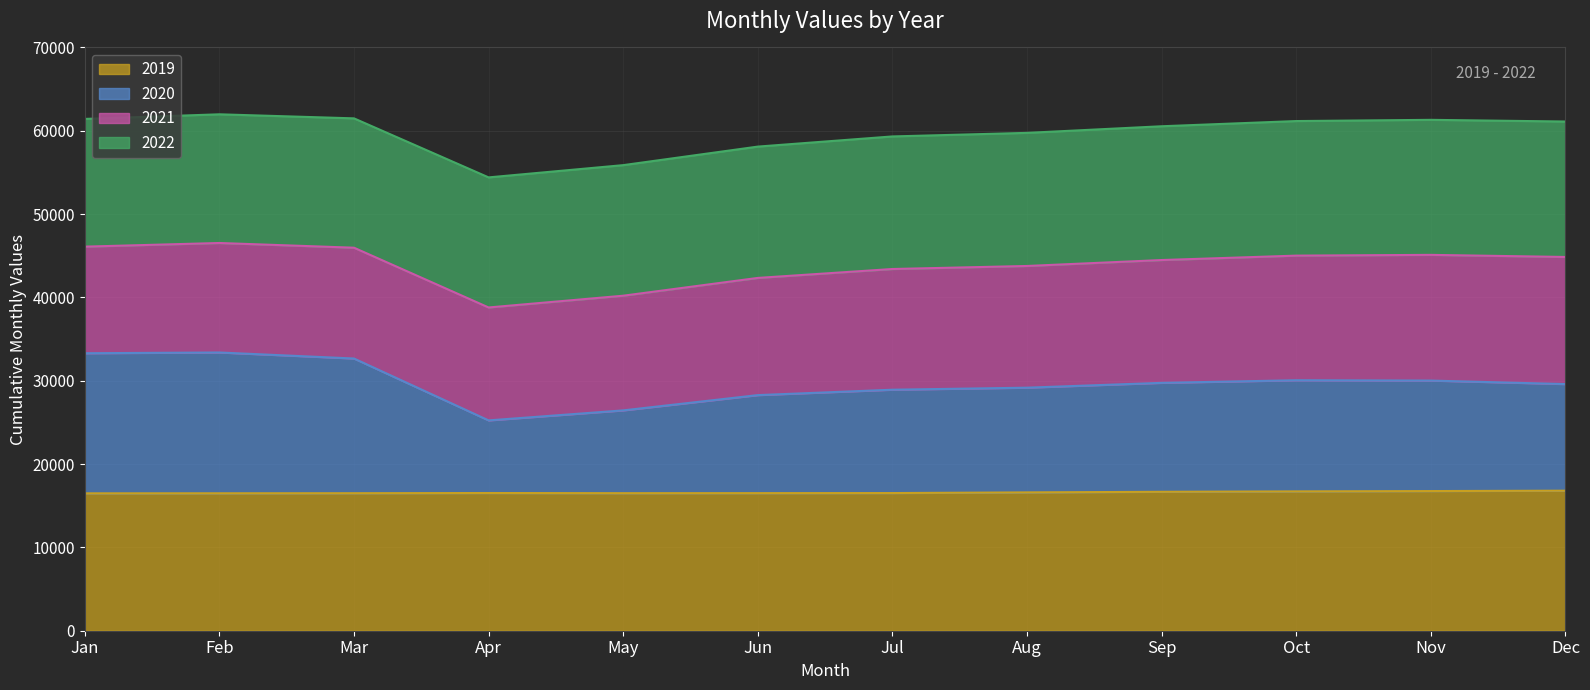

What is the sum of all 2020 values?

356845